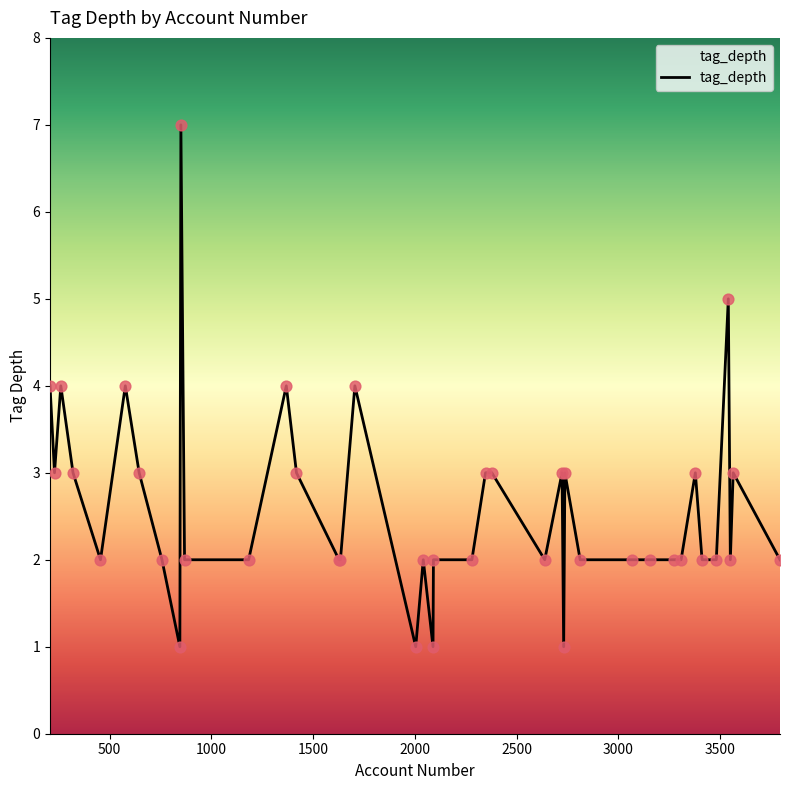

What is the difference between the maximum and minimum values?

6